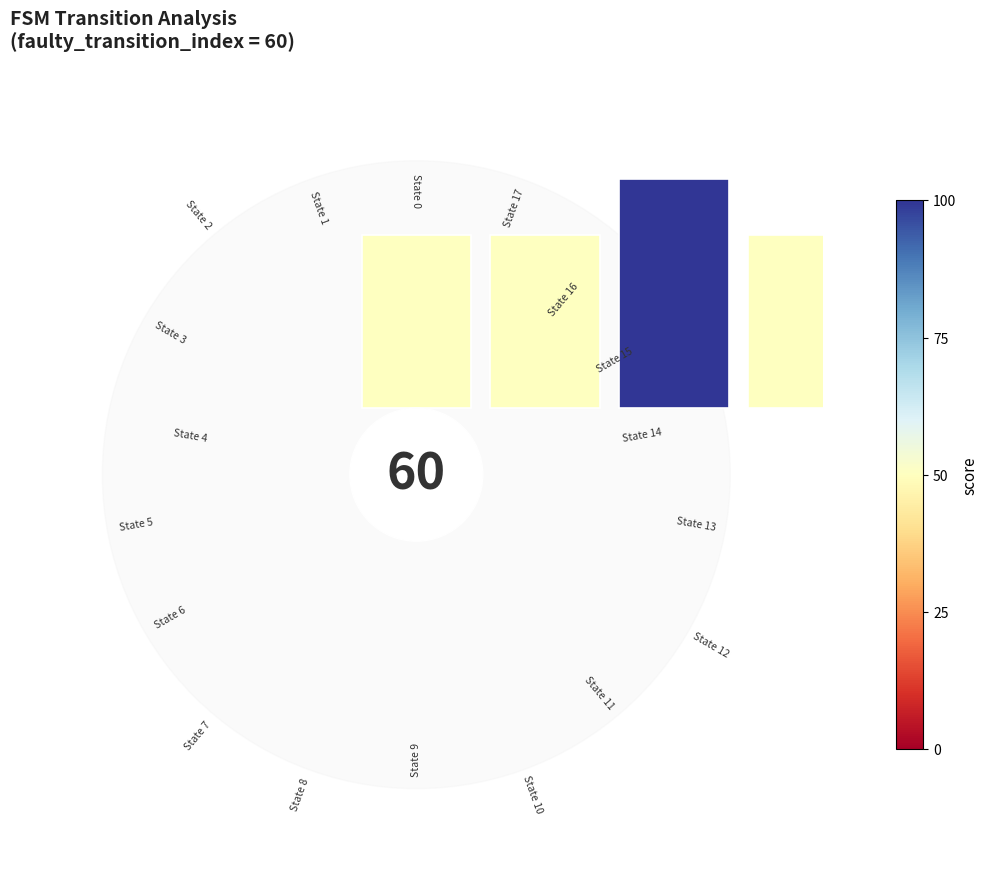

How many segments does this pie chart have?

18